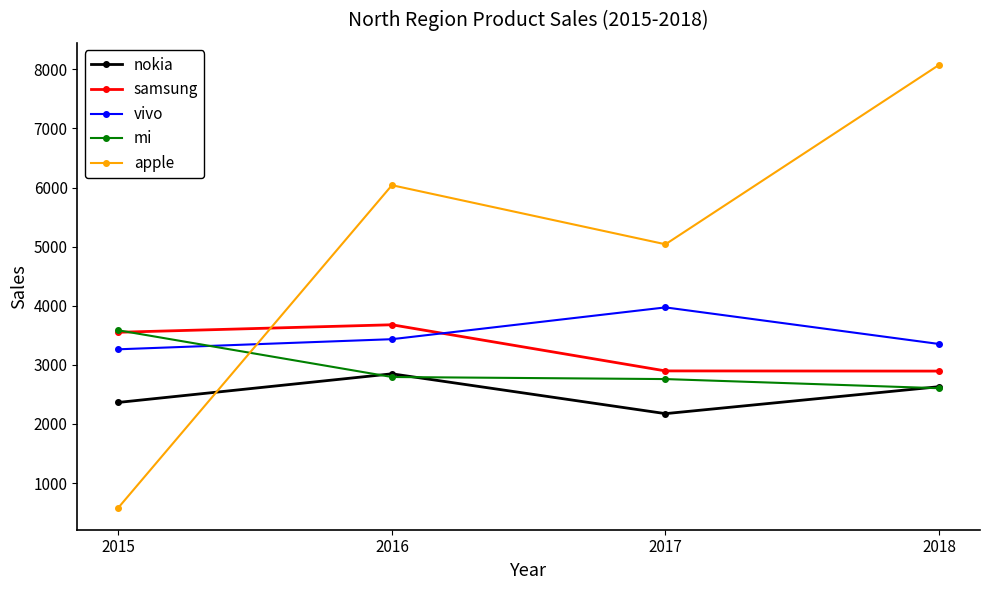

Which series has the widest spread of values?

apple